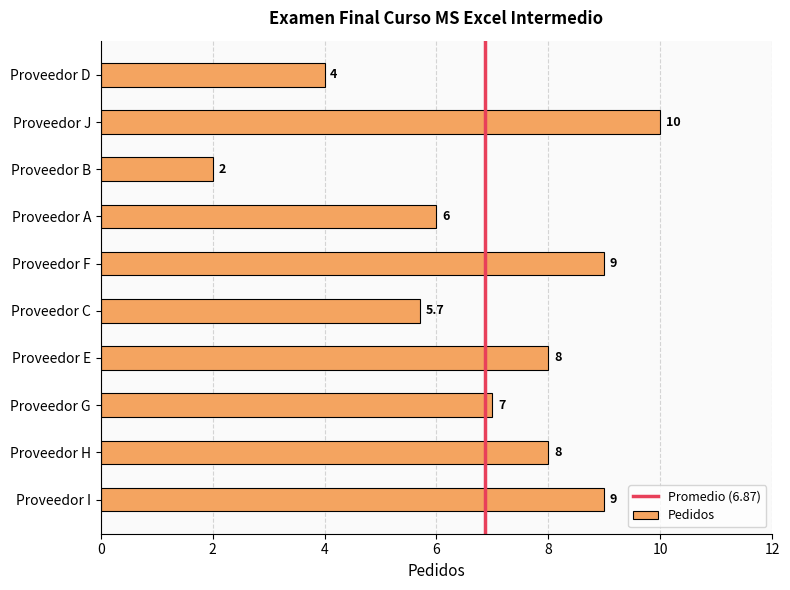

What position from the bottom is Proveedor E?

4